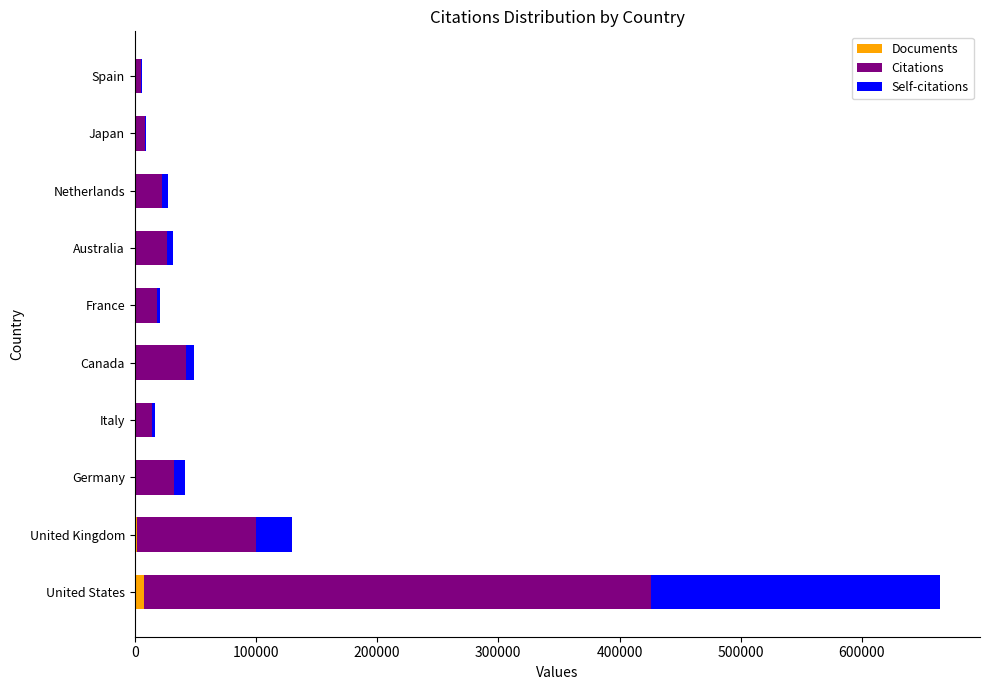

At which category is the sum across all series the highest?

United States